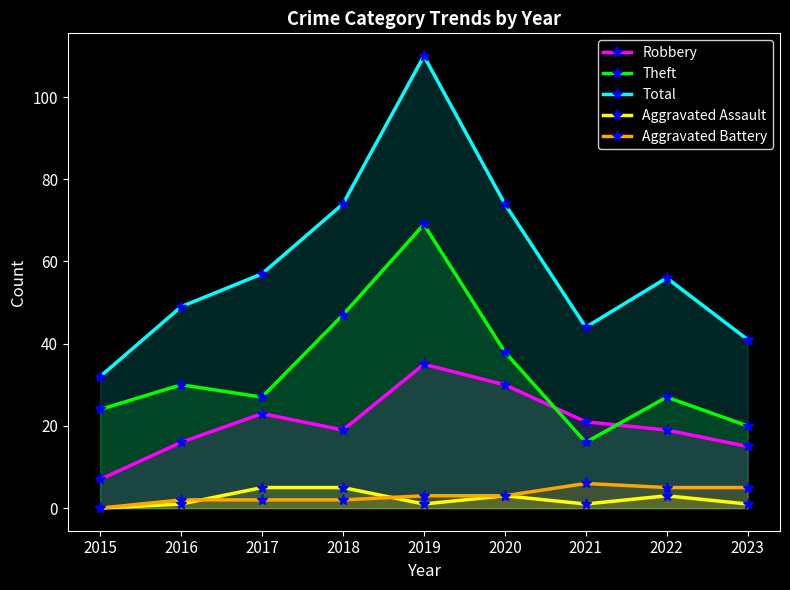

What is the average value of the Aggravated Assault series?

2